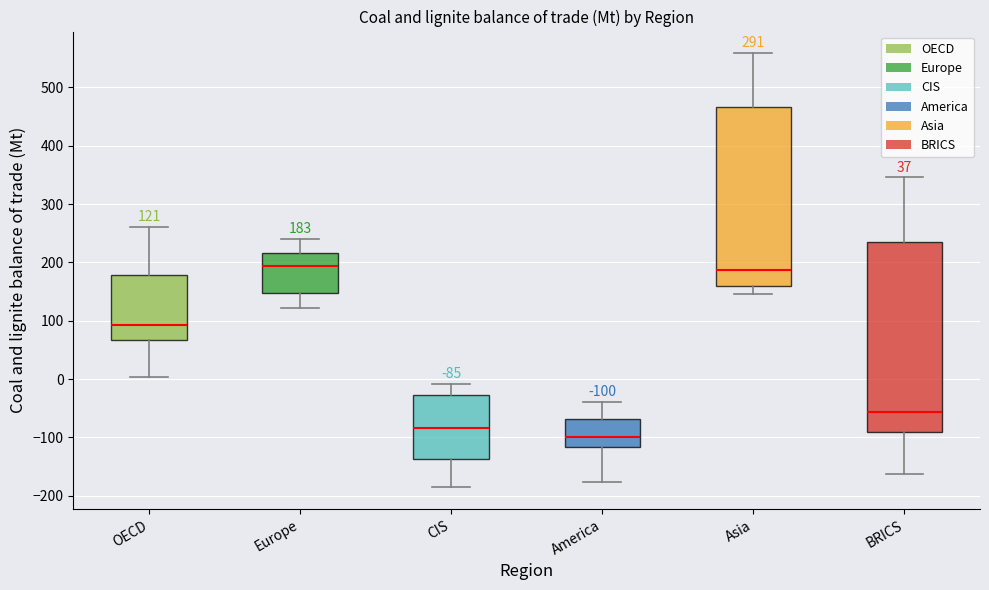

Comparing the boxes themselves (not the whiskers), which one is the tallest?

BRICS